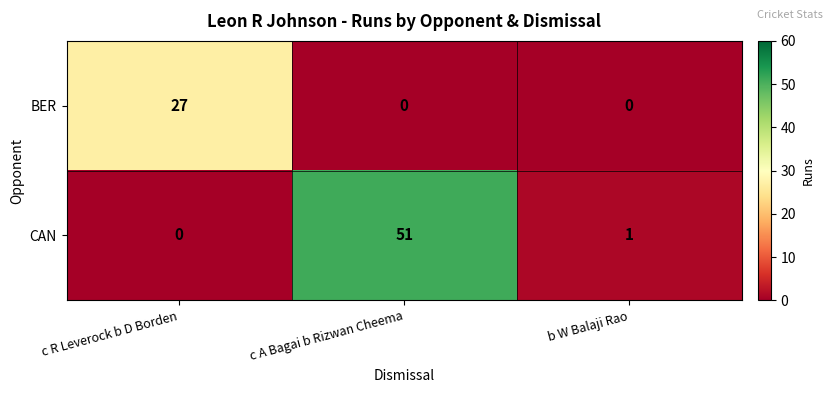

What is the sum of the CAN values at c R Leverock b D Borden and c A Bagai b Rizwan Cheema?

51